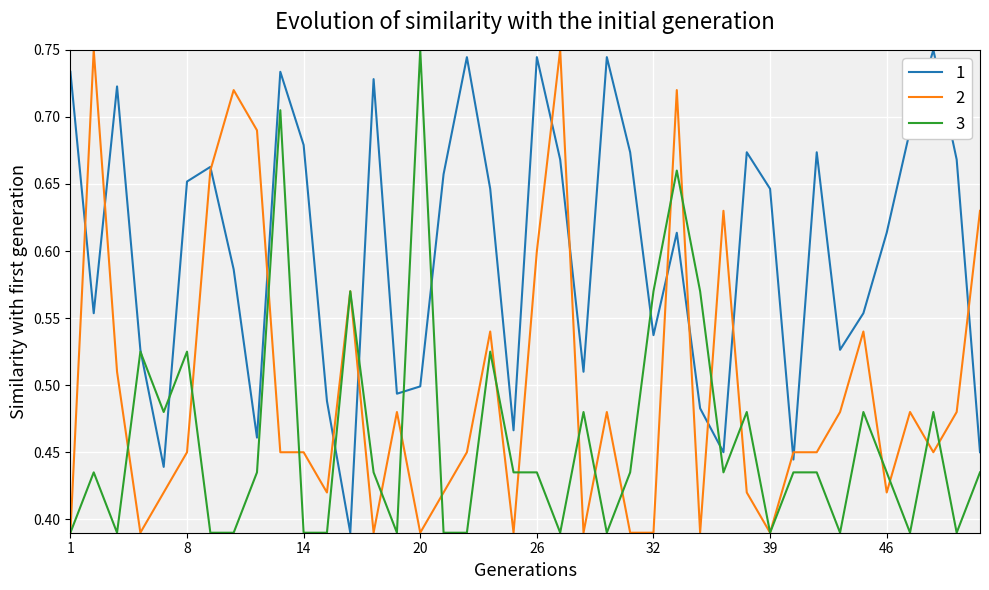

Rank the series by their average value, from lowest to highest.

3, 2, 1